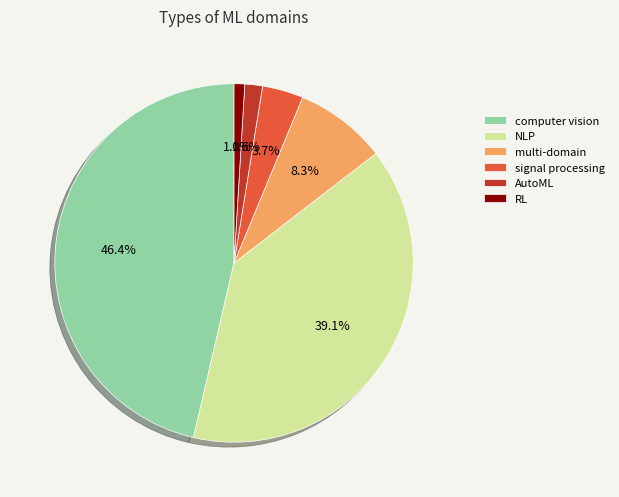

Rank the categories by value from highest to lowest.

computer vision, NLP, multi-domain, signal processing, AutoML, RL